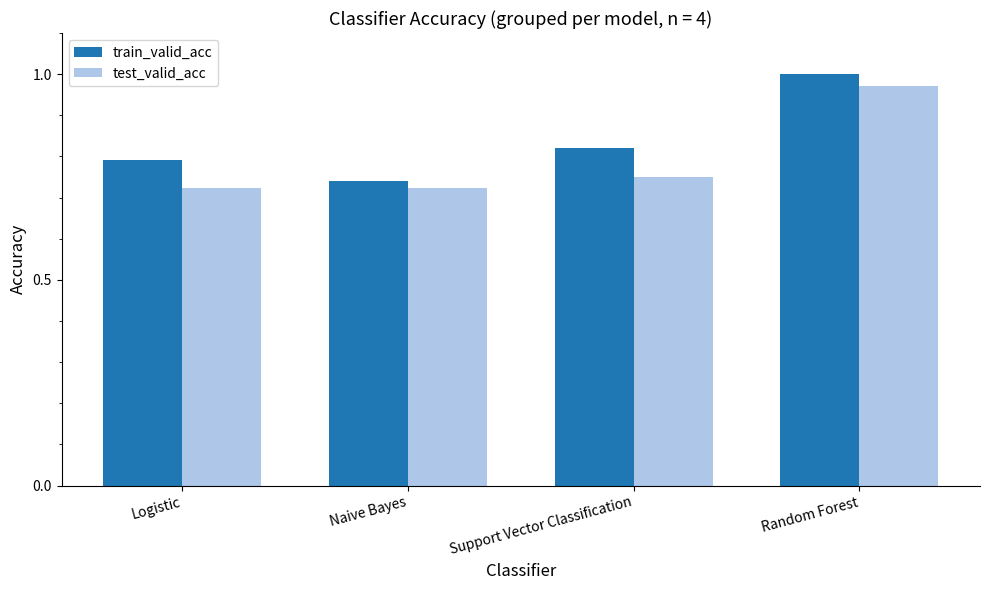

Which label corresponds to the largest value in the chart?

Random Forest